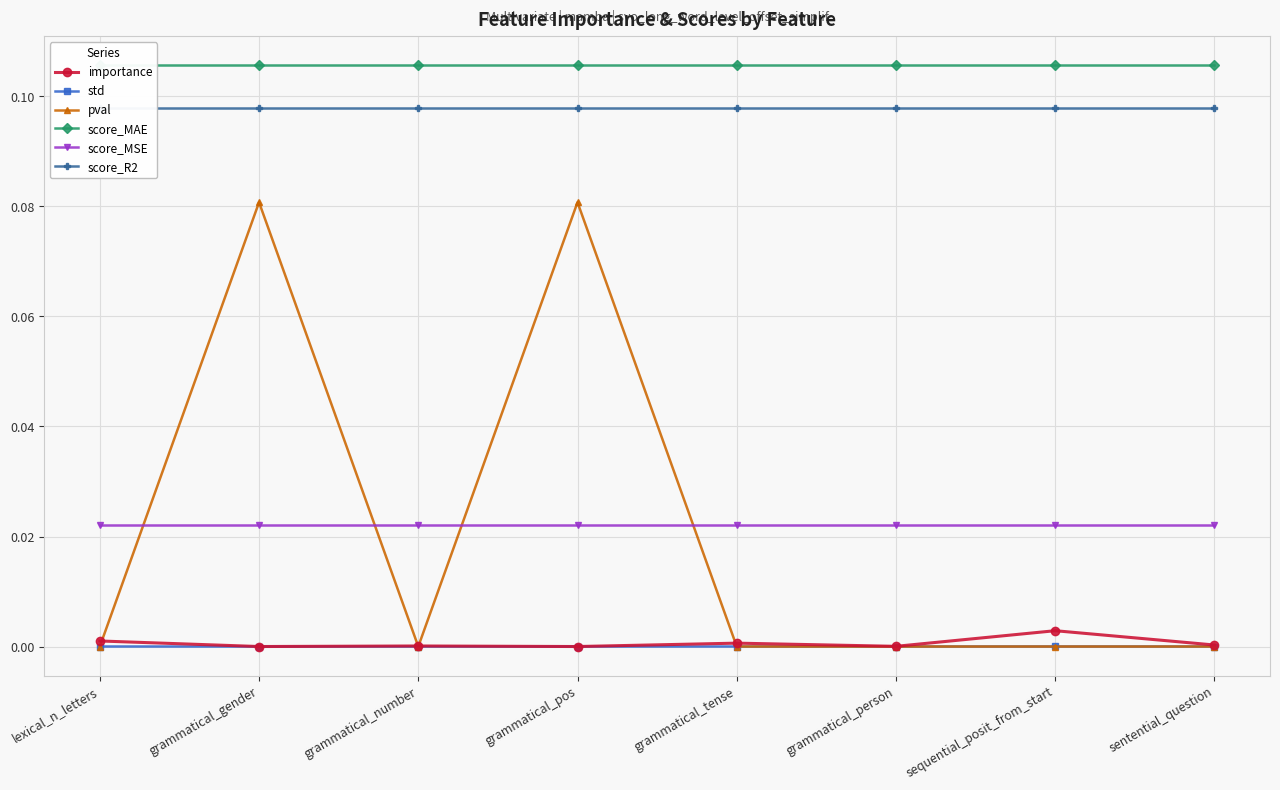

Which series has the widest spread of values?

pval